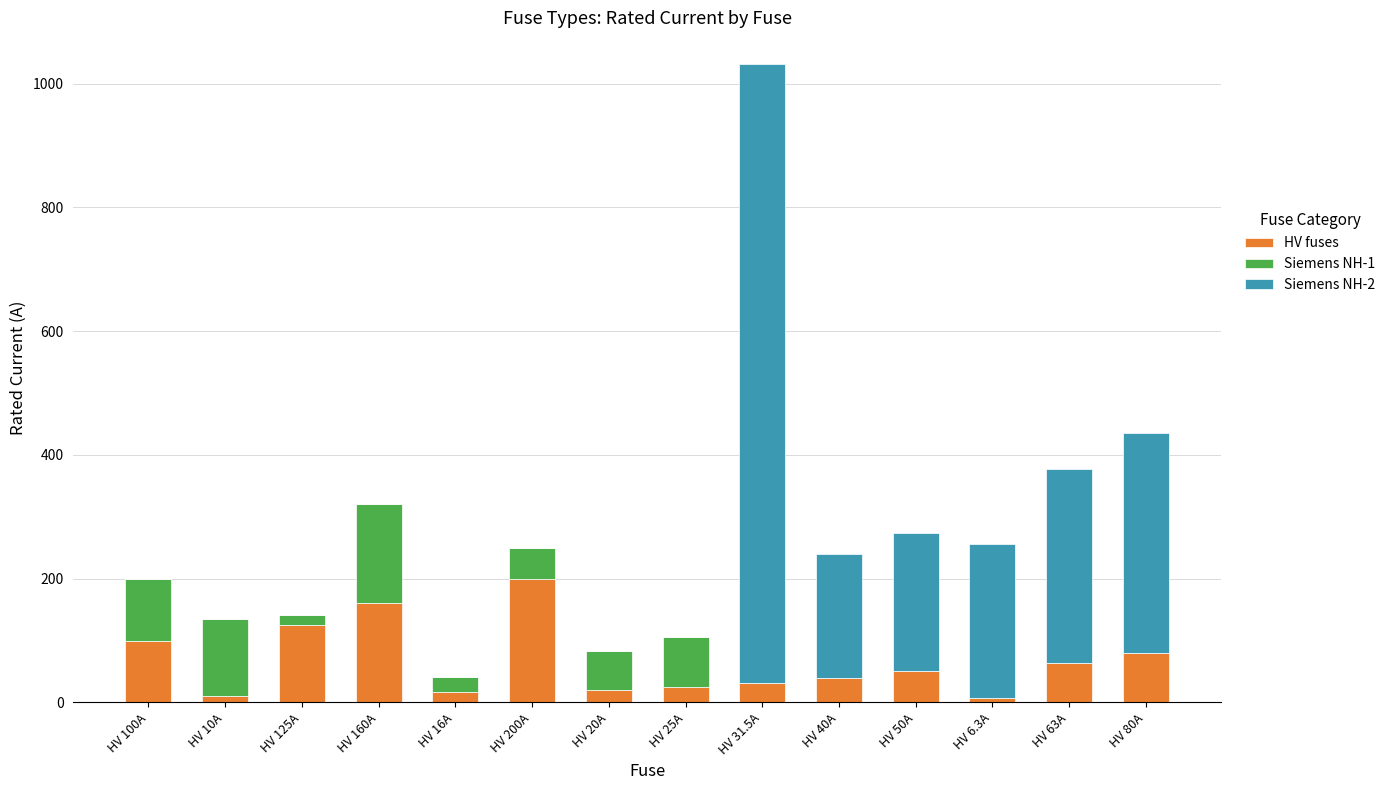

What is the total value across all series at HV 160A?

320.0